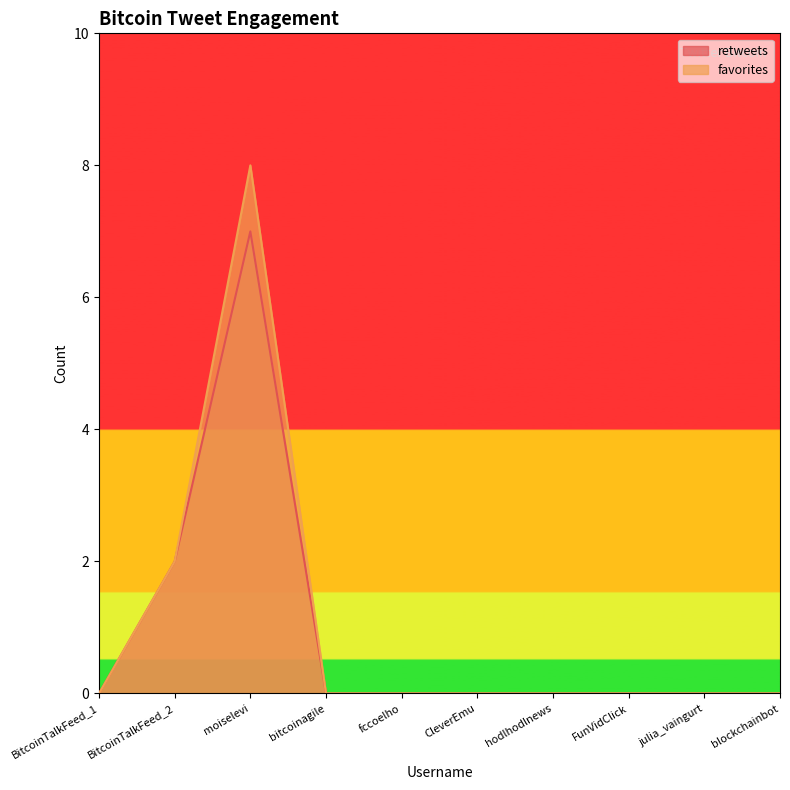

How many favorites values are between 0 and 1?

8